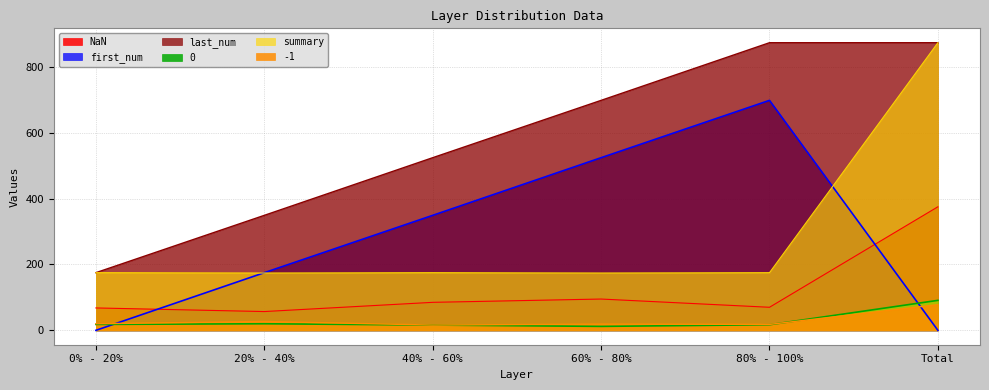

At which label is NaN closest to 216?

60% - 80%